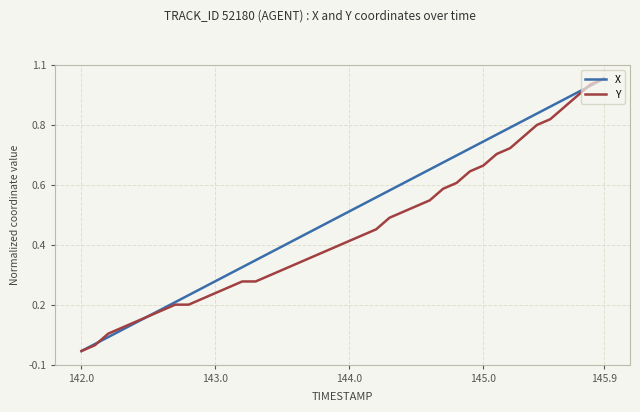

Does the chart display data point markers on the line(s)?

No